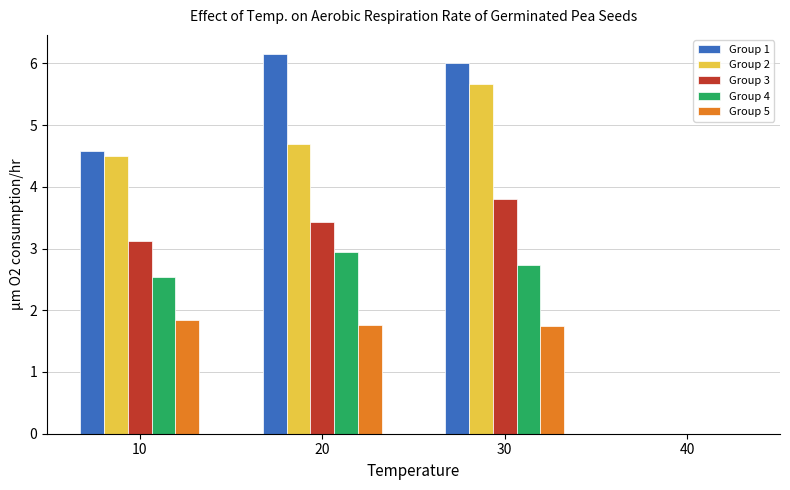

At which label is Group 1 closest to 3?

10